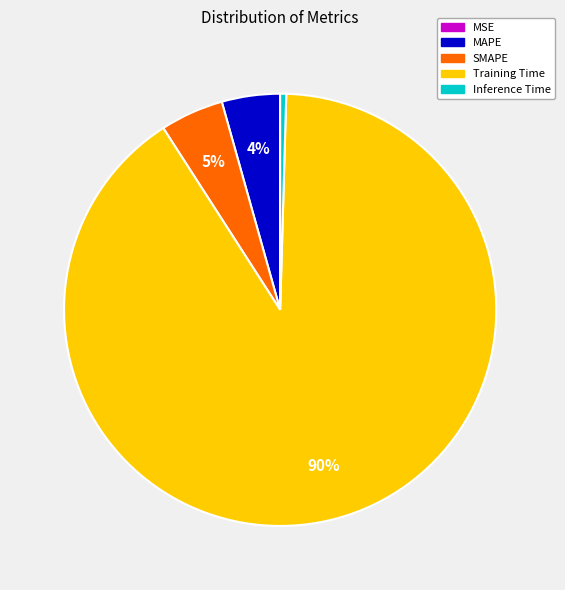

To the nearest percent, what is the average slice percentage?

20%